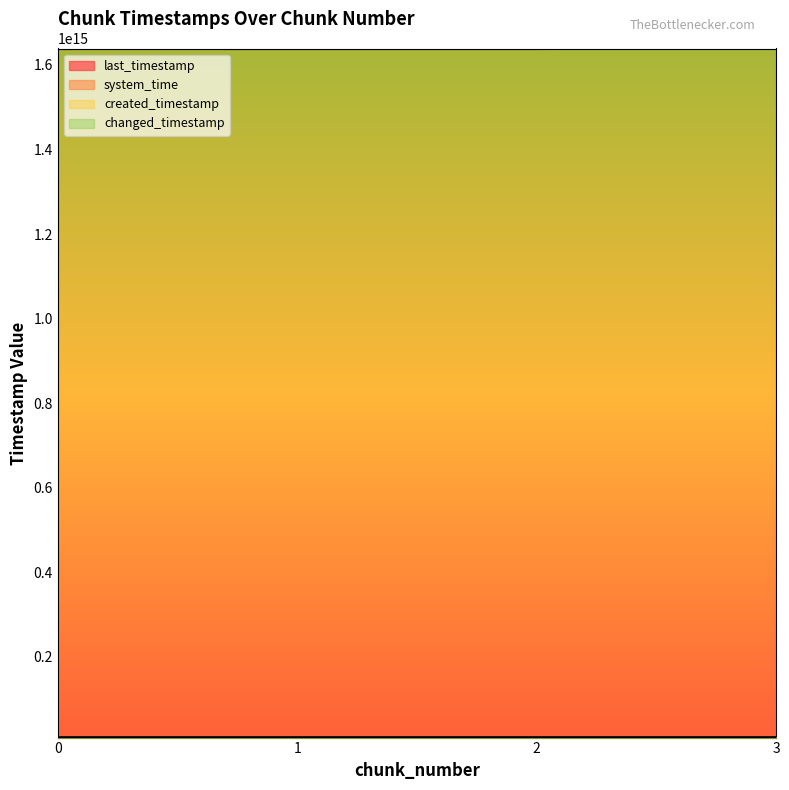

How many data points in changed_timestamp are above 8964932719979?

1